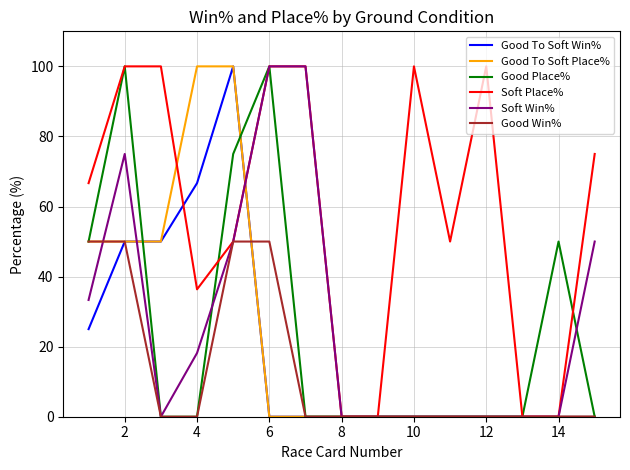

What is the highest value of the Good To Soft Place% series?

100.0